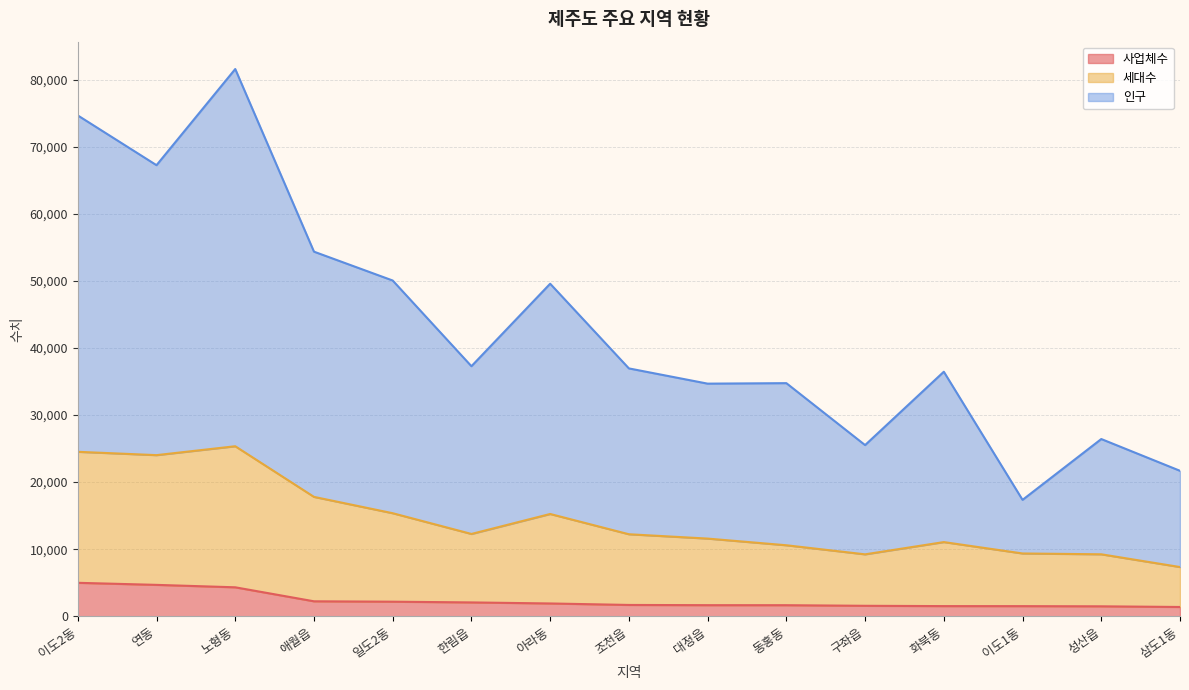

List the labels in order of 인구 value, smallest first.

이도1동, 삼도1동, 구좌읍, 성산읍, 대정읍, 동홍동, 화북동, 조천읍, 한림읍, 아라동, 일도2동, 애월읍, 연동, 이도2동, 노형동